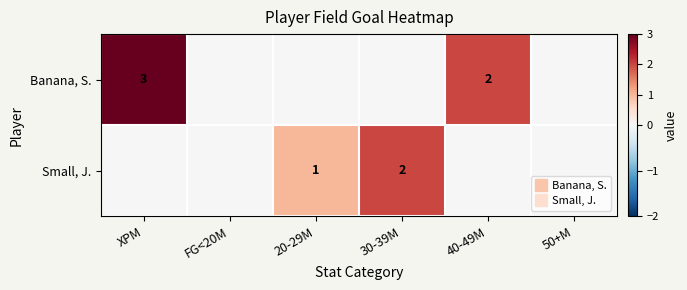

Which series has the largest range (max minus min)?

Banana, S.